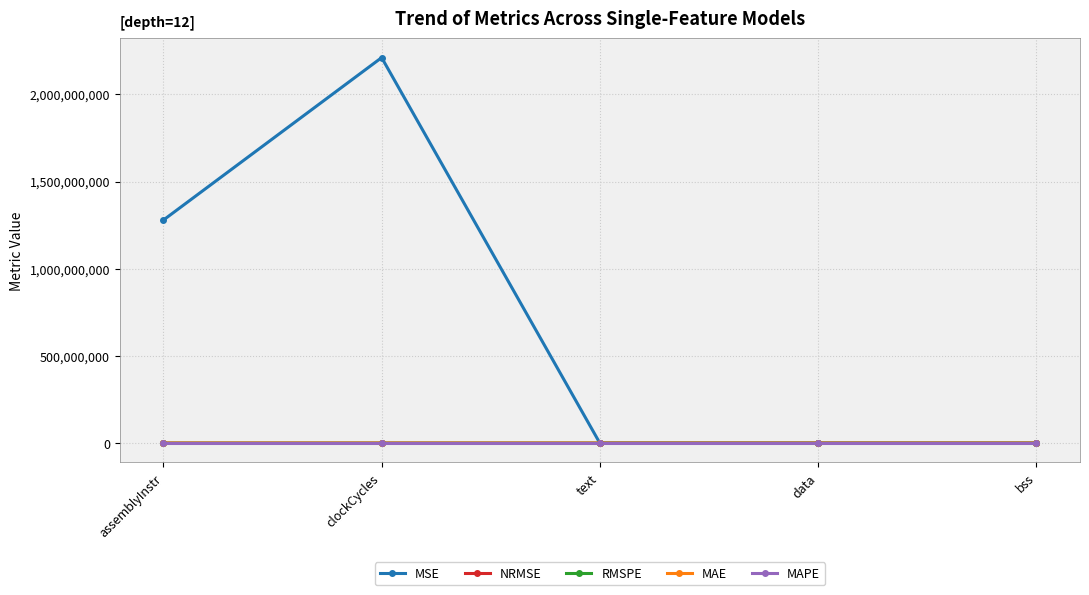

Between assemblyInstr and bss, which series saw the biggest shift?

MSE